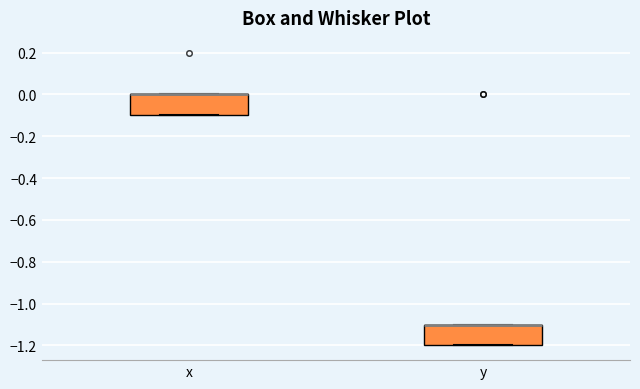

Where is the lower edge of the box for y on the y-axis? The values are not printed on the chart, so give them approximately, as read against the axis.

-1.2